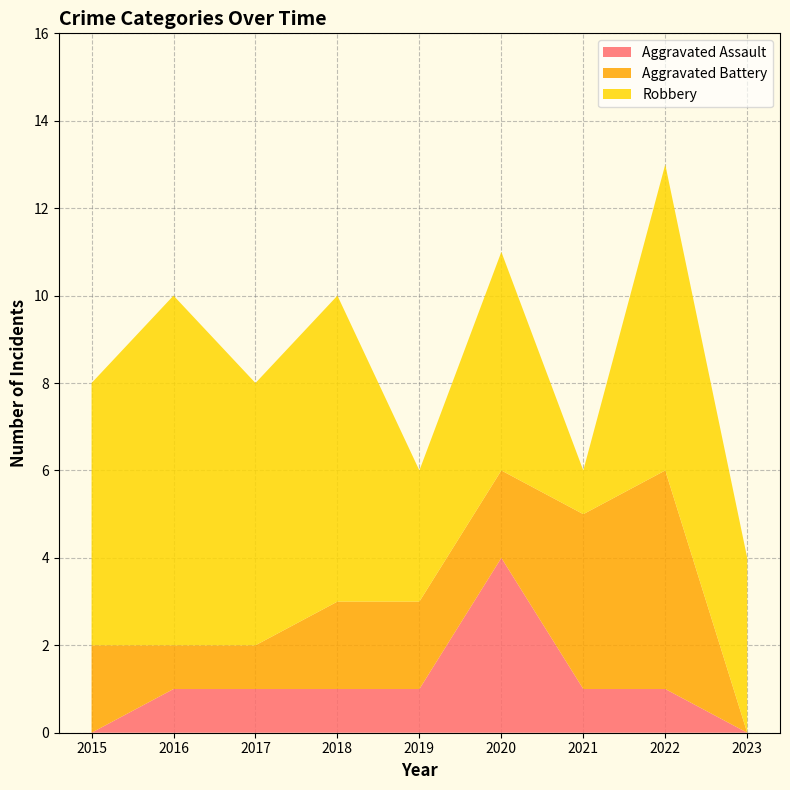

Reading left to right, list all the values displayed in this chart.

Aggravated Assault: 0	1	1	1	1	4	1	1	0
Aggravated Battery: 2	1	1	2	2	2	4	5	0
Robbery: 6	8	6	7	3	5	1	7	4